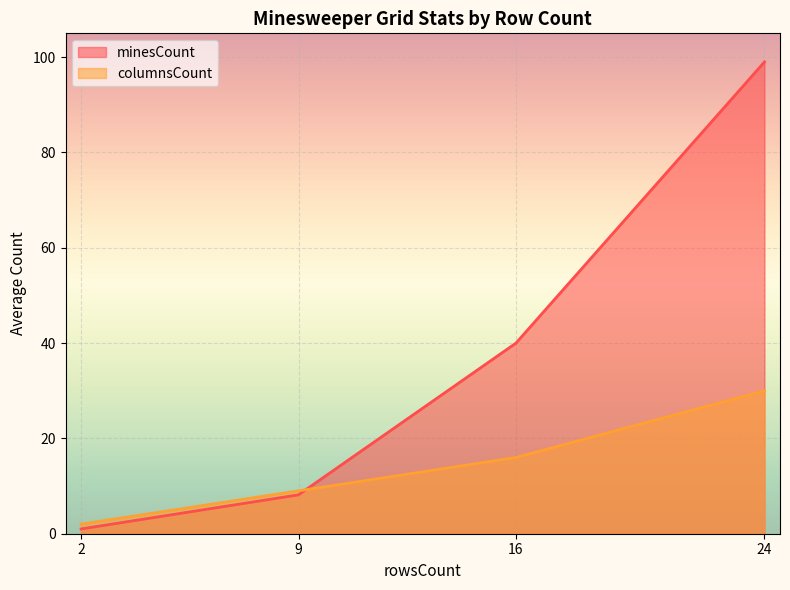

Which category has the lowest value in the minesCount series?

2